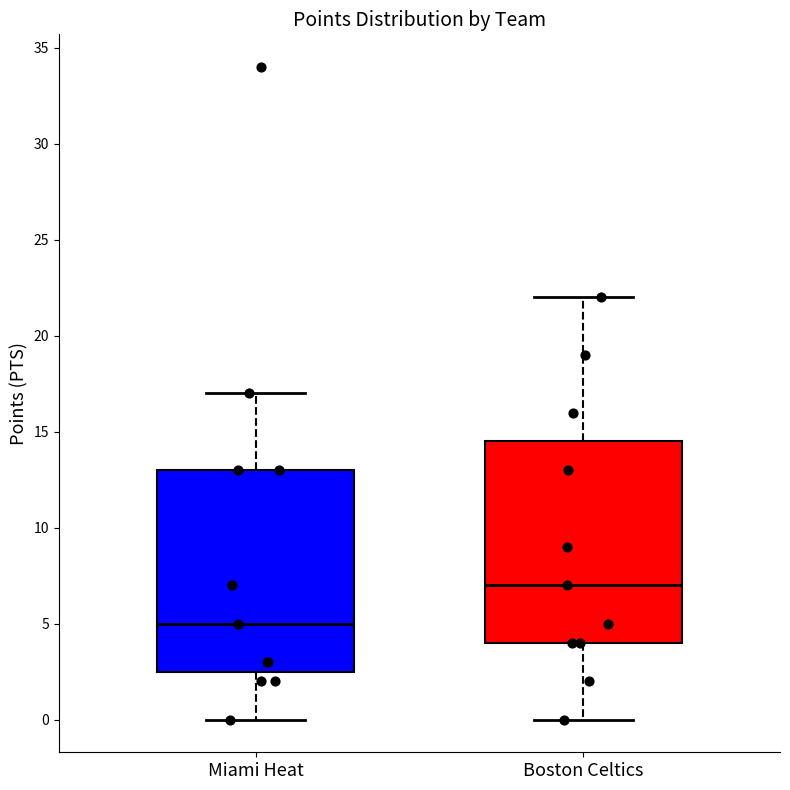

Reading left to right, transcribe this box plot: for each box, give where its median line is, the range the box spans, and where its two whiskers end, as read against the y-axis. The values are not printed on the chart, so give them approximately, as read against the axis.

Miami Heat: median 5.0, box 2.5 to 13.0, whiskers 0.0 to 17.0
Boston Celtics: median 7.0, box 4.0 to 14.5, whiskers 0.0 to 22.0